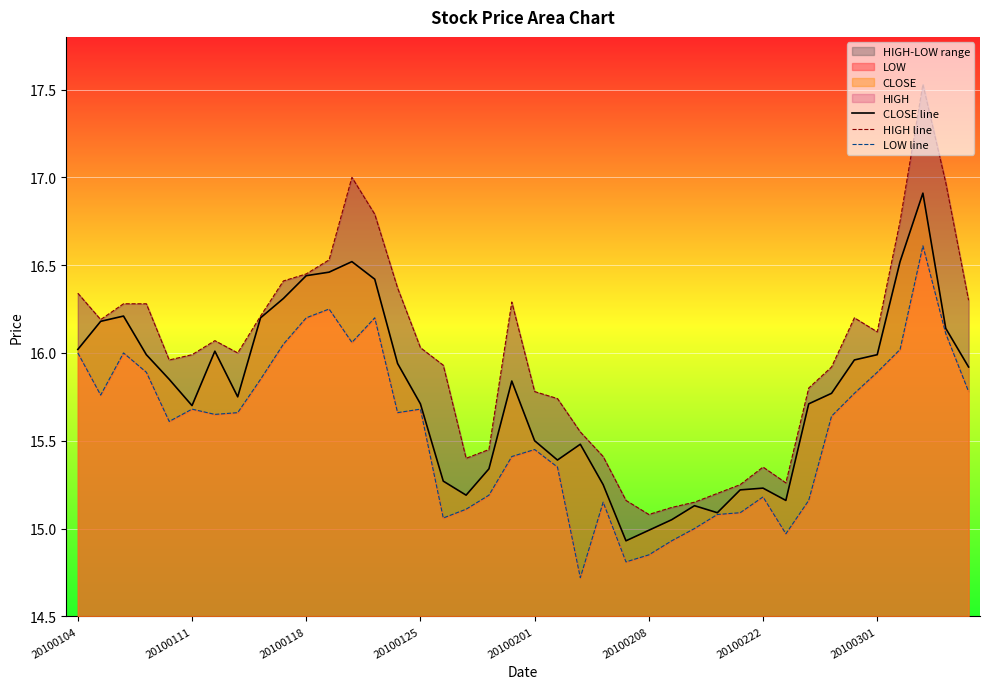

What is the difference between the maximum and second lowest values in the HIGH line series?

2.4